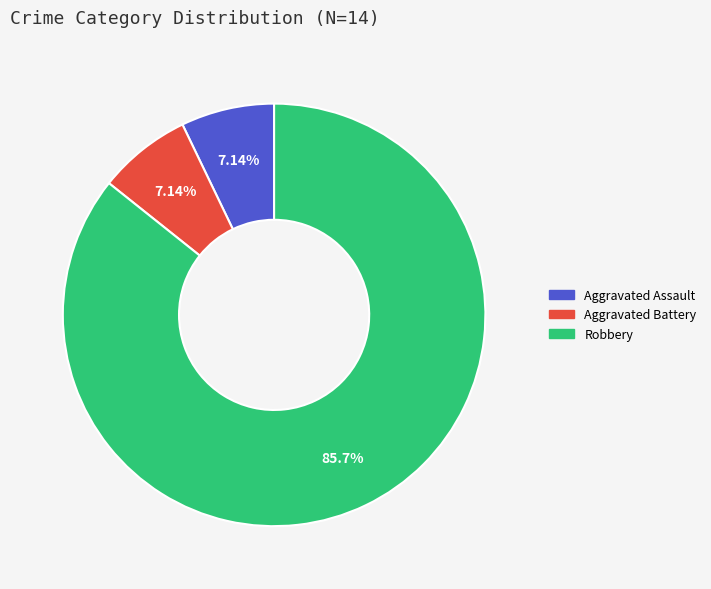

Which category has the biggest portion of the pie?

Robbery